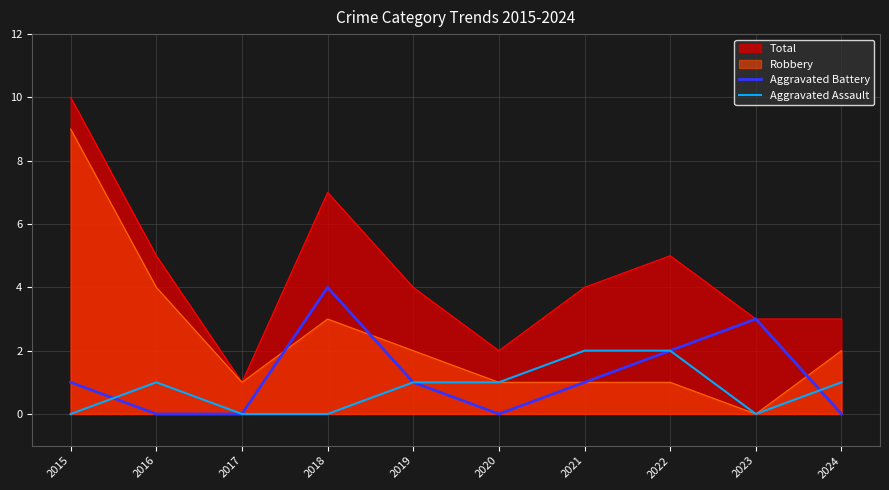

Which has a higher value, 2018 or 2017?

2018